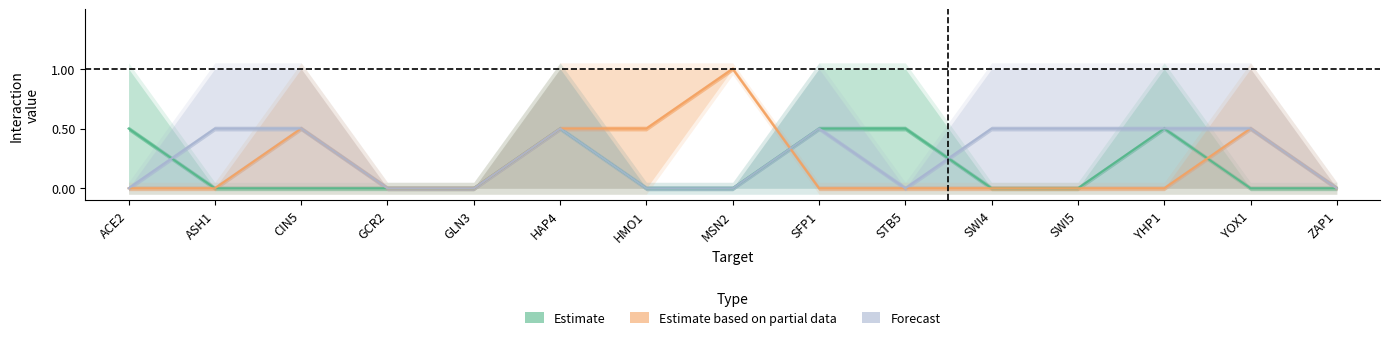

What is the maximum value shown in the chart?

1